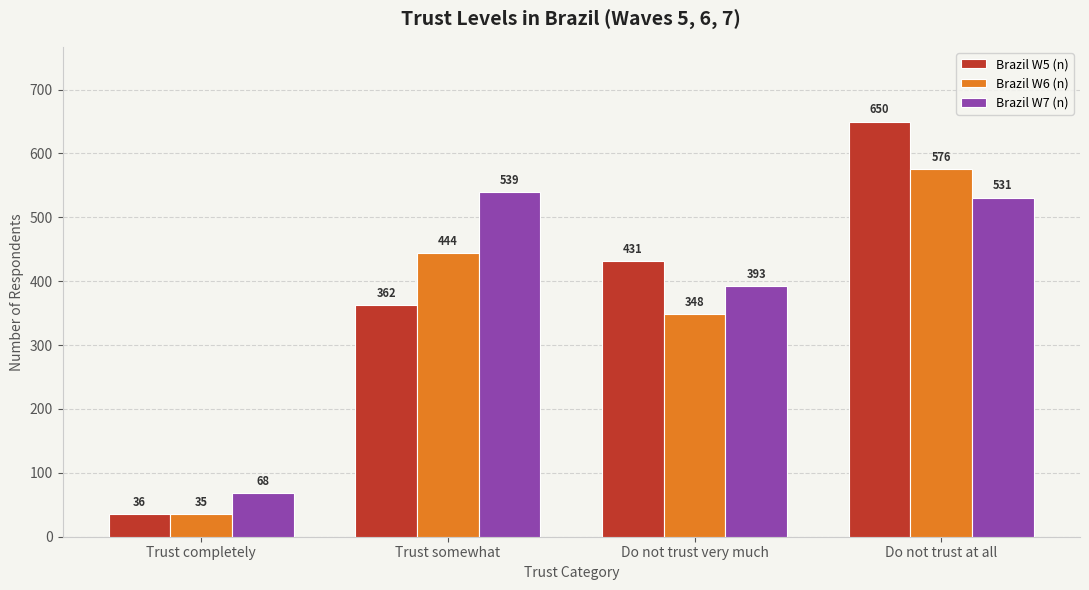

Where does the Brazil W7 (n) series first go above 531?

Trust somewhat